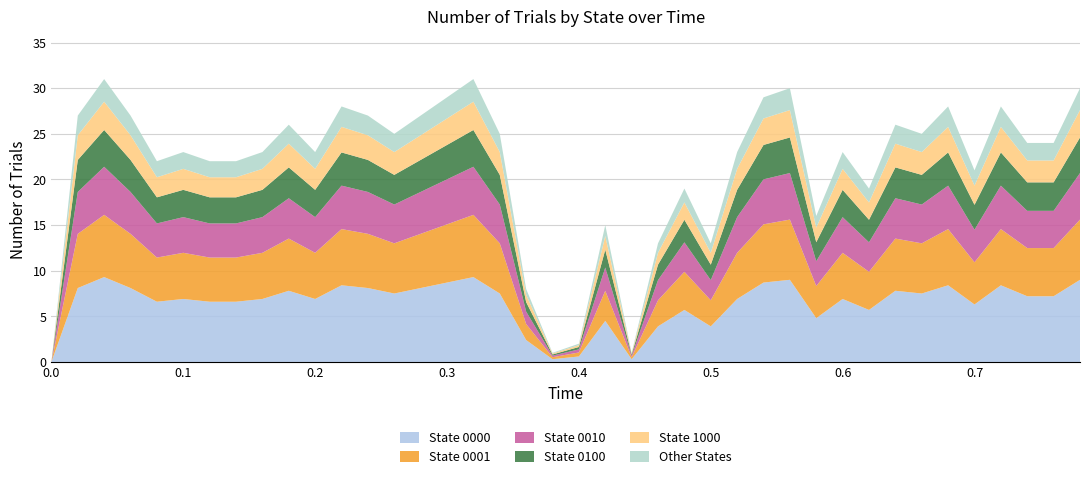

What is the highest value of the State 0000 series?

9.3